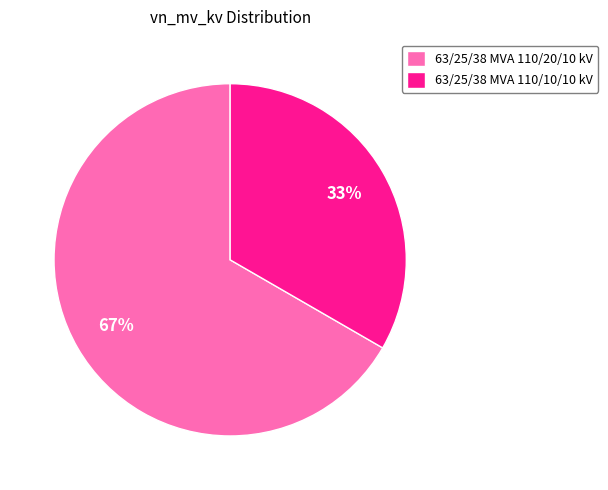

Which category has the smallest portion of the pie?

63/25/38 MVA 110/10/10 kV